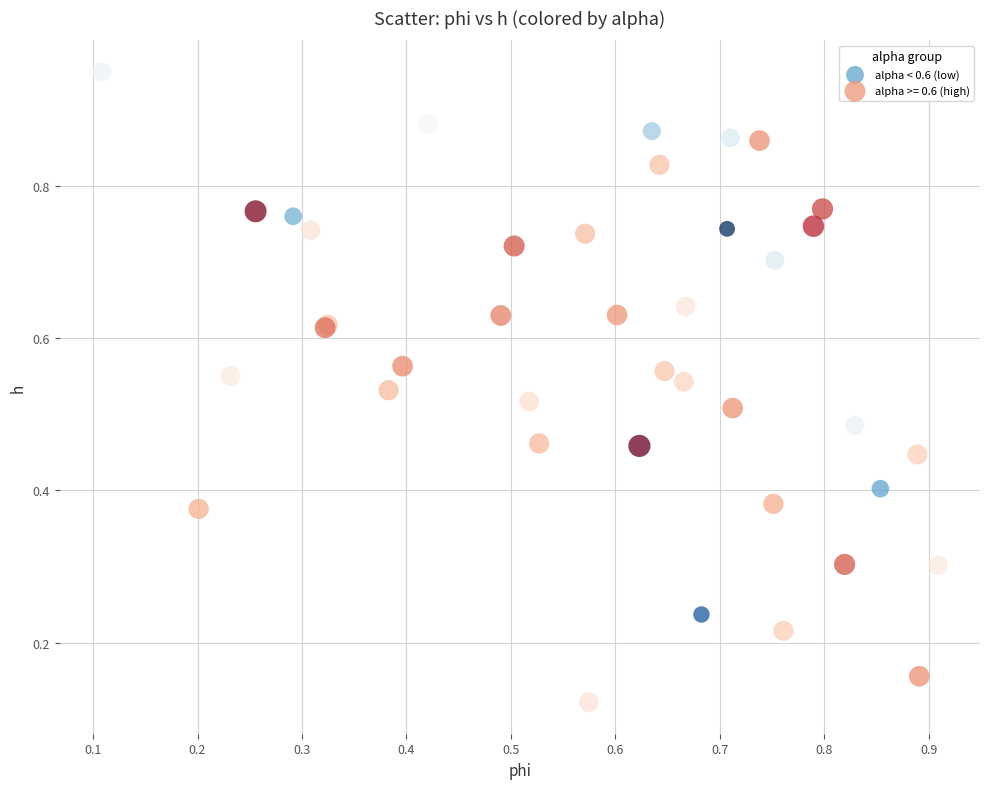

Which series reaches the maximum Y coordinate?

alpha < 0.6 (low)